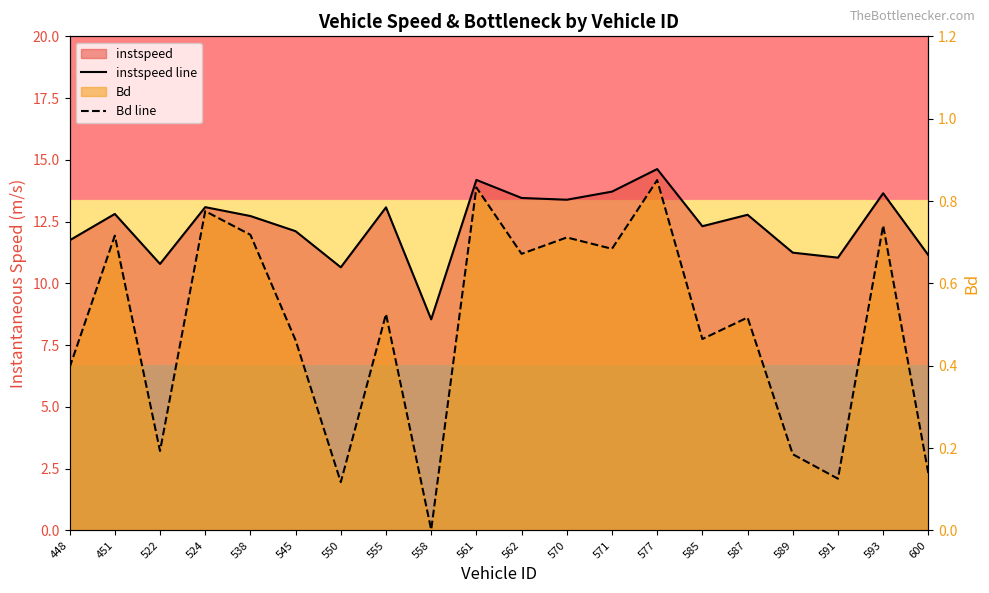

Reading left to right, extract all data points from this chart.

instspeed line: 448=11.7	451=12.8	522=10.8	524=13.1	538=12.7	545=12.1	550=10.7	555=13.1	558=8.5	561=14.2	562=13.5	570=13.4	571=13.7	577=14.6	585=12.3	587=12.8	589=11.2	591=11.0	593=13.6	600=11.1
Bd line: 448=0.4	451=0.7	522=0.2	524=0.8	538=0.7	545=0.5	550=0.1	555=0.5	558=0.0	561=0.8	562=0.7	570=0.7	571=0.7	577=0.9	585=0.5	587=0.5	589=0.2	591=0.1	593=0.7	600=0.1